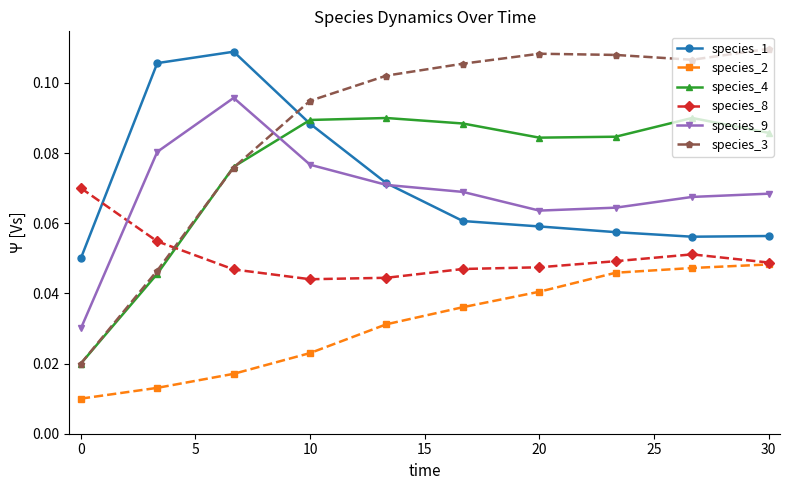

Which series has the largest total across all categories?

species_3